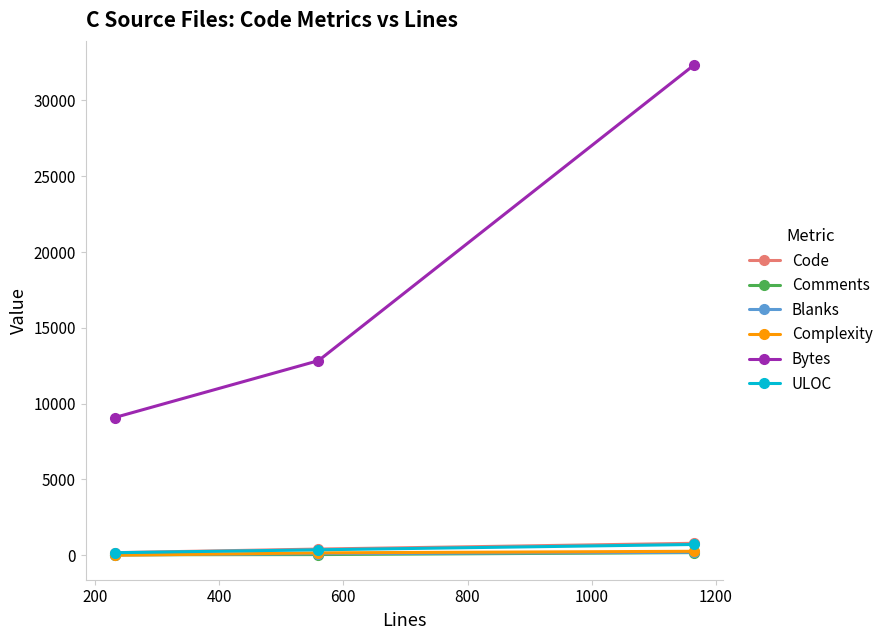

Which series has the largest total across all categories?

Bytes